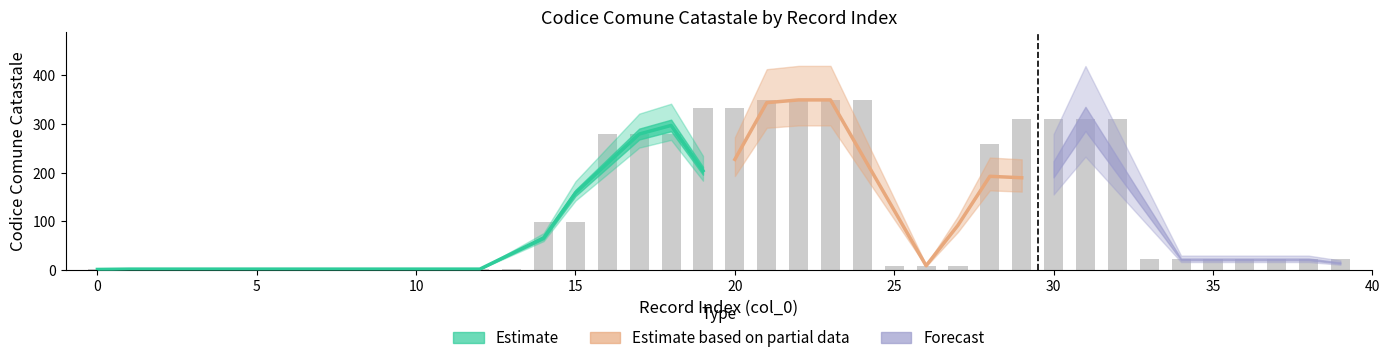

Rank the categories by value from lowest to highest.

0, 1, 2, 3, 4, 5, 6, 7, 8, 9, 10, 11, 12, 13, 25, 26, 27, 33, 34, 35, 36, 37, 38, 39, 14, 15, 28, 16, 17, 18, 29, 30, 31, 32, 19, 20, 21, 22, 23, 24